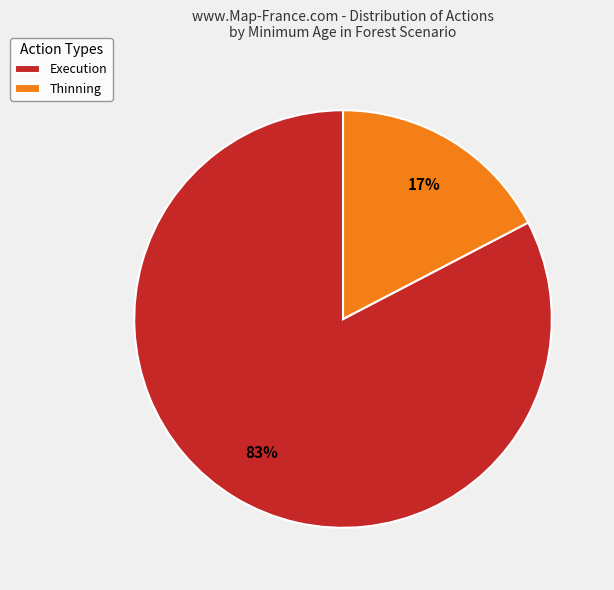

Do Thinning and Execution together represent more than half of the pie?

Yes